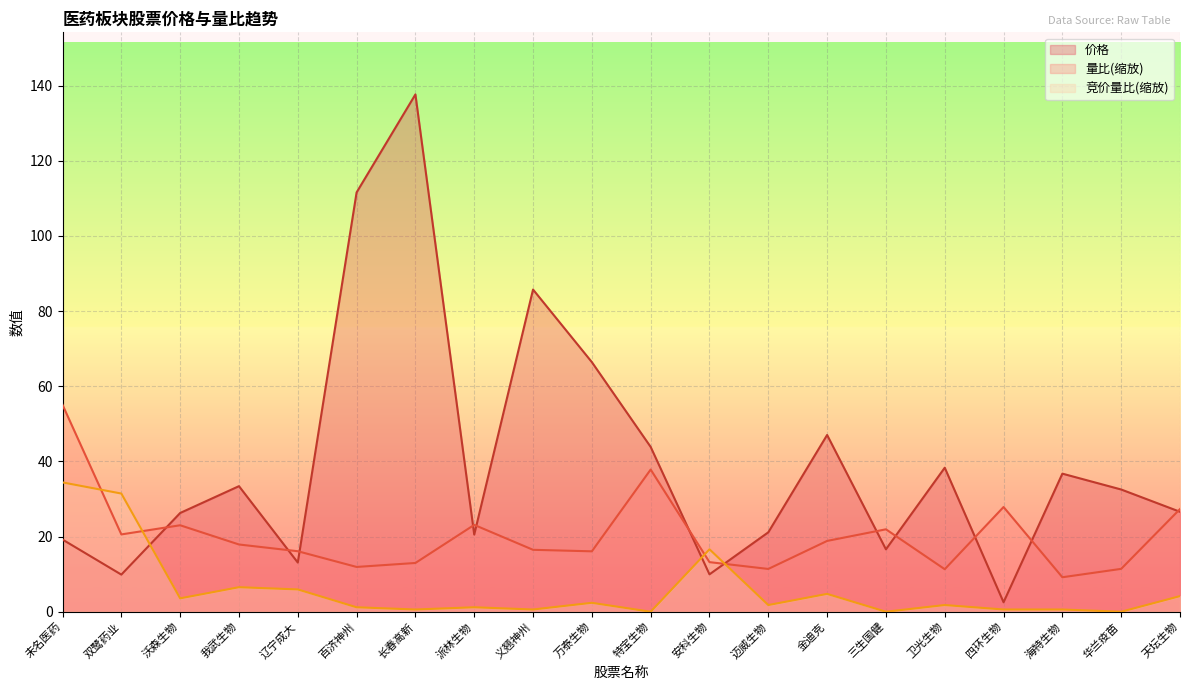

Is the value of 量比 at 万泰生物 greater than the value of 价格 at 三生国健?

No